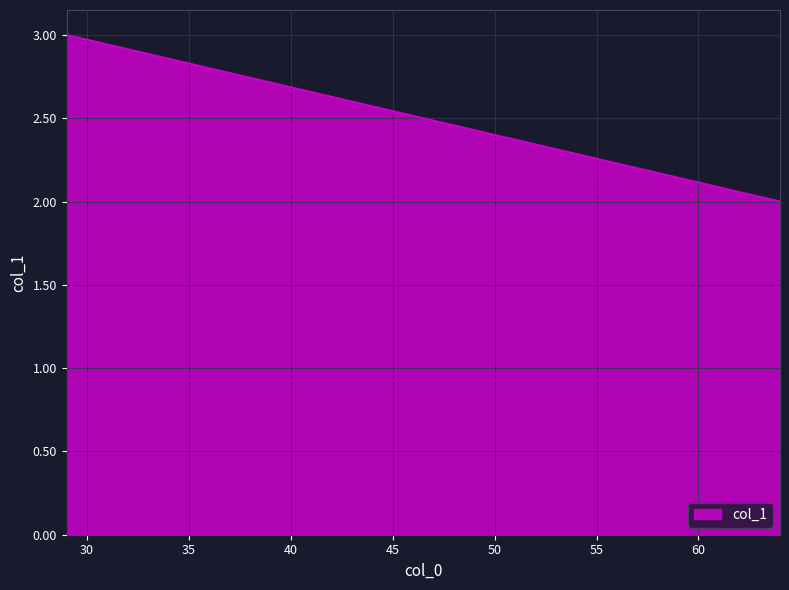

Reading left to right, extract all data points from this chart.

3	2